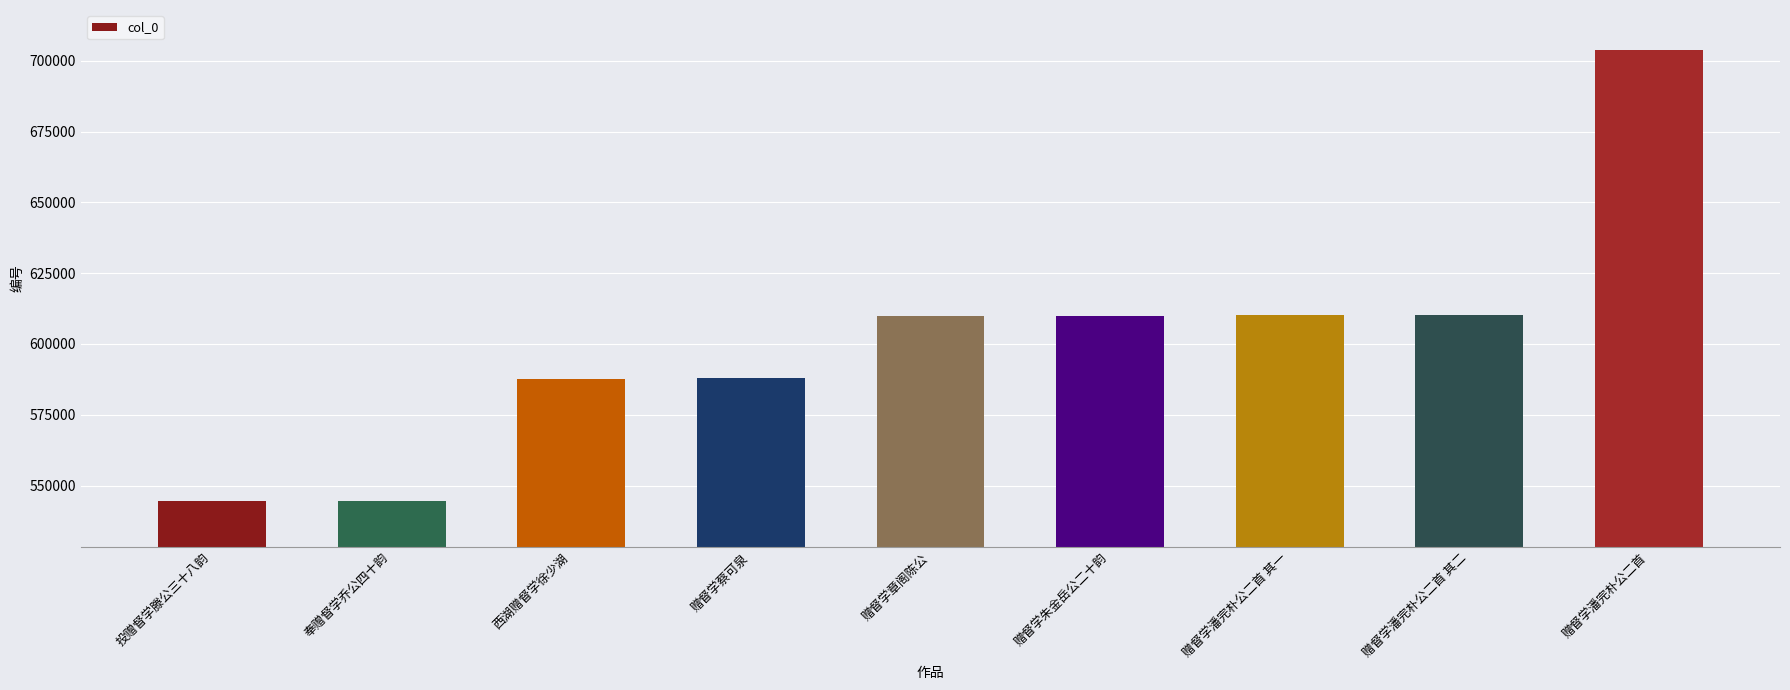

Does the chart contain stacked bars?

No